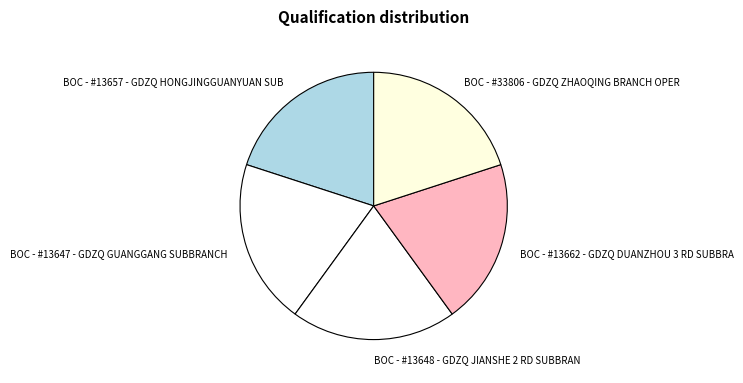

Approximately how many times larger is the value at BOC - #13662 - GDZQ DUANZHOU 3 RD SUBBRA compared to BOC - #13648 - GDZQ JIANSHE 2 RD SUBBRAN?

1.0